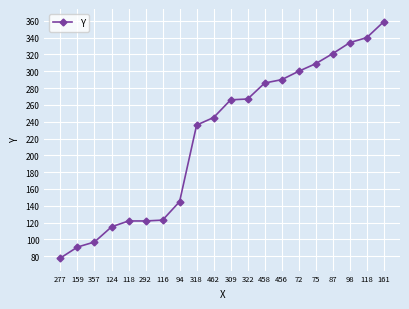

Approximately how many times larger is the value at 322 compared to 87?

0.8